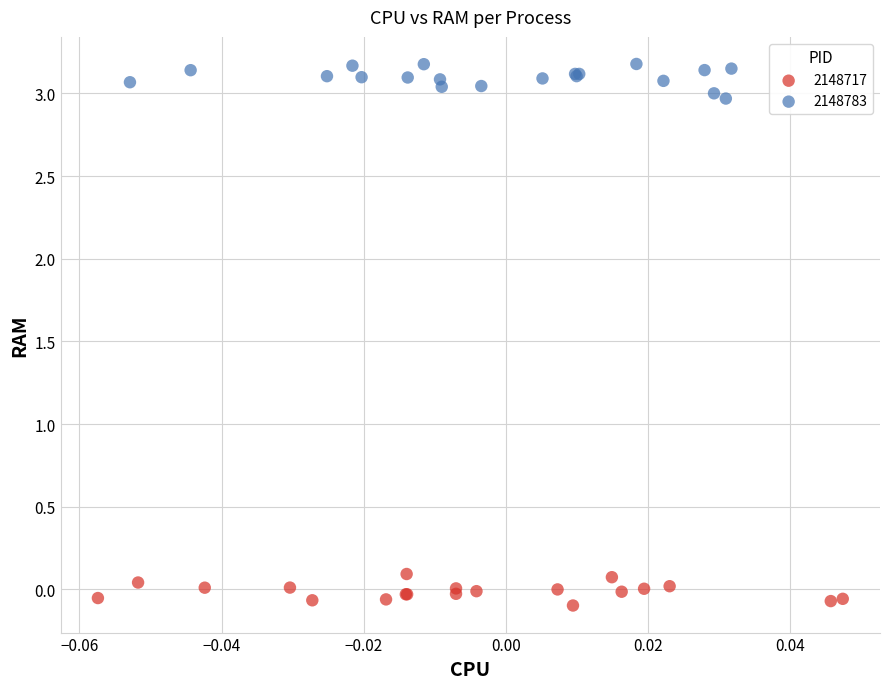

Which series reaches the maximum Y coordinate?

2148783